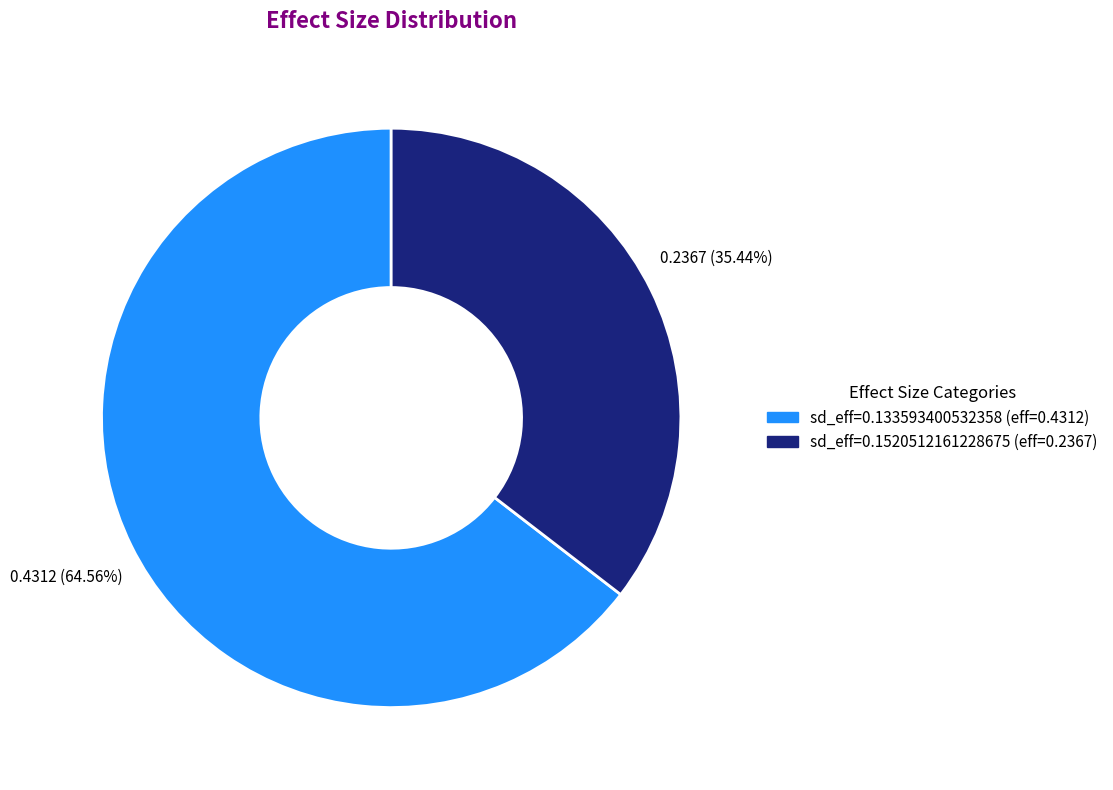

Does any single category account for the majority?

Yes